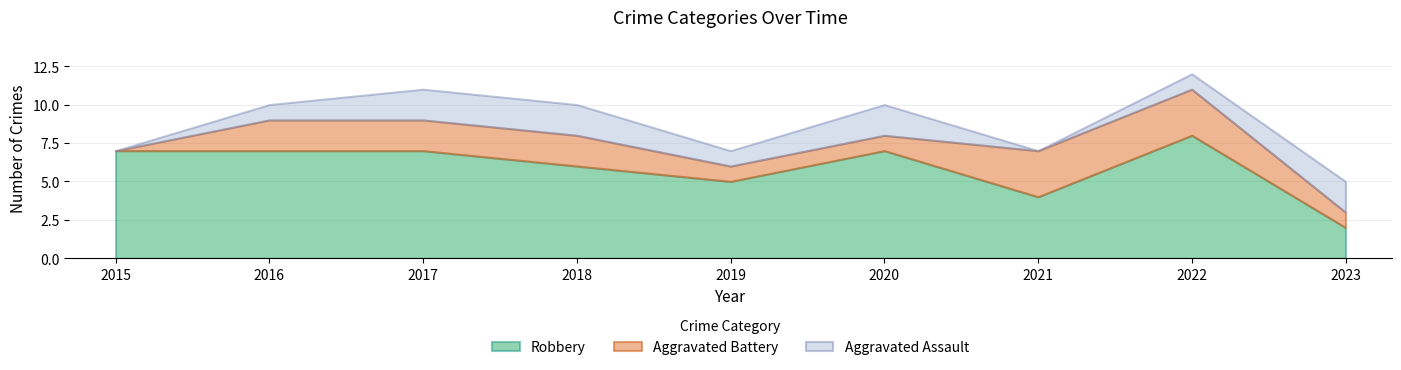

Reading left to right, list all the values displayed in this chart.

Aggravated Assault: 0	1	2	2	1	2	0	1	2
Aggravated Battery: 0	2	2	2	1	1	3	3	1
Robbery: 7	7	7	6	5	7	4	8	2